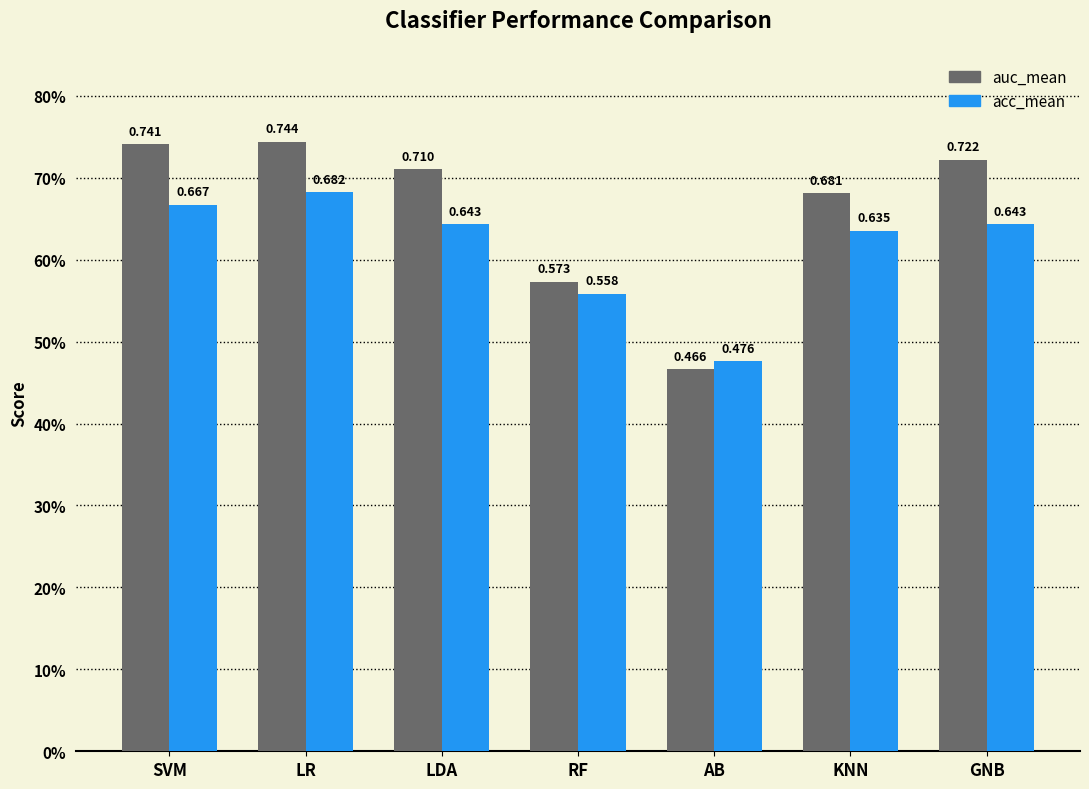

Is the value of auc_mean at GNB greater than the value of acc_mean at KNN?

Yes